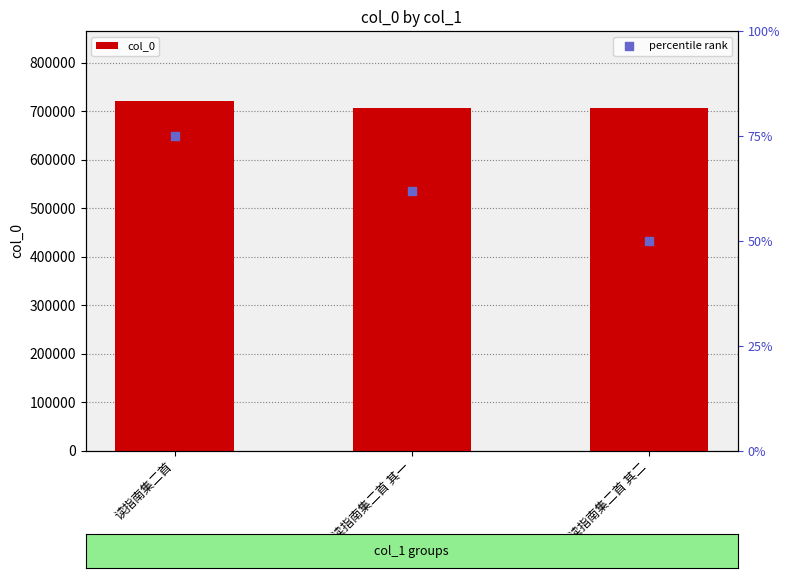

At which category is the sum across all series the highest?

读指南集二首